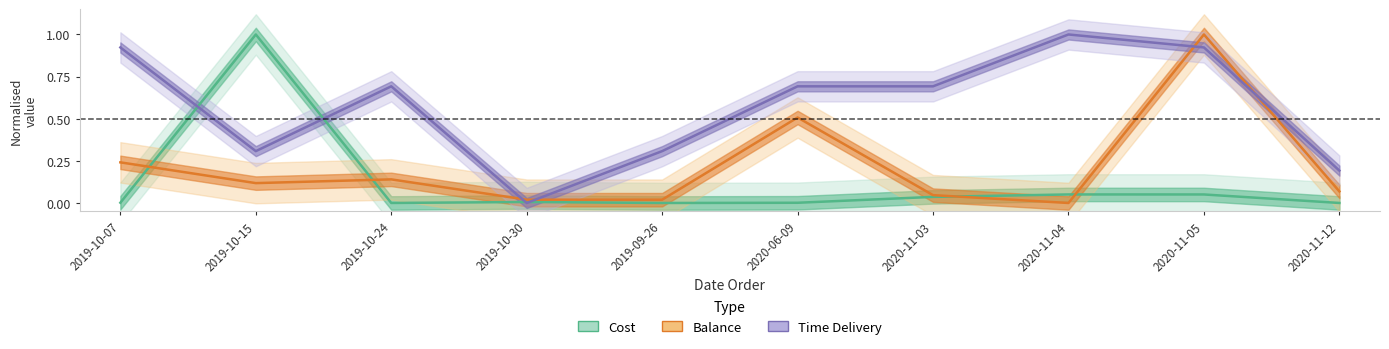

Which has a higher value, 2019-10-30 or 2020-11-04?

2020-11-04